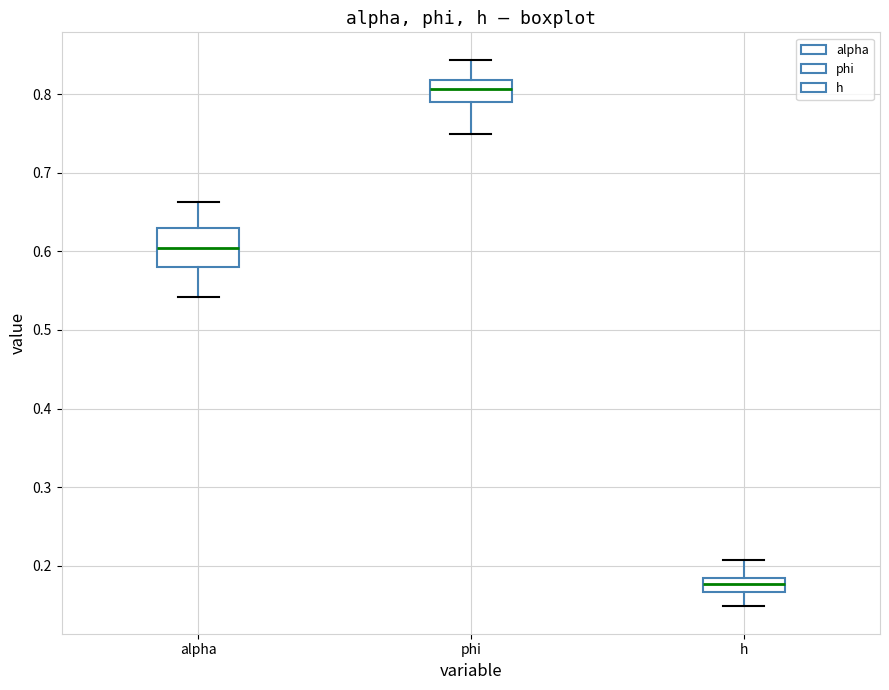

Comparing the boxes themselves (not the whiskers), which one is the tallest?

alpha